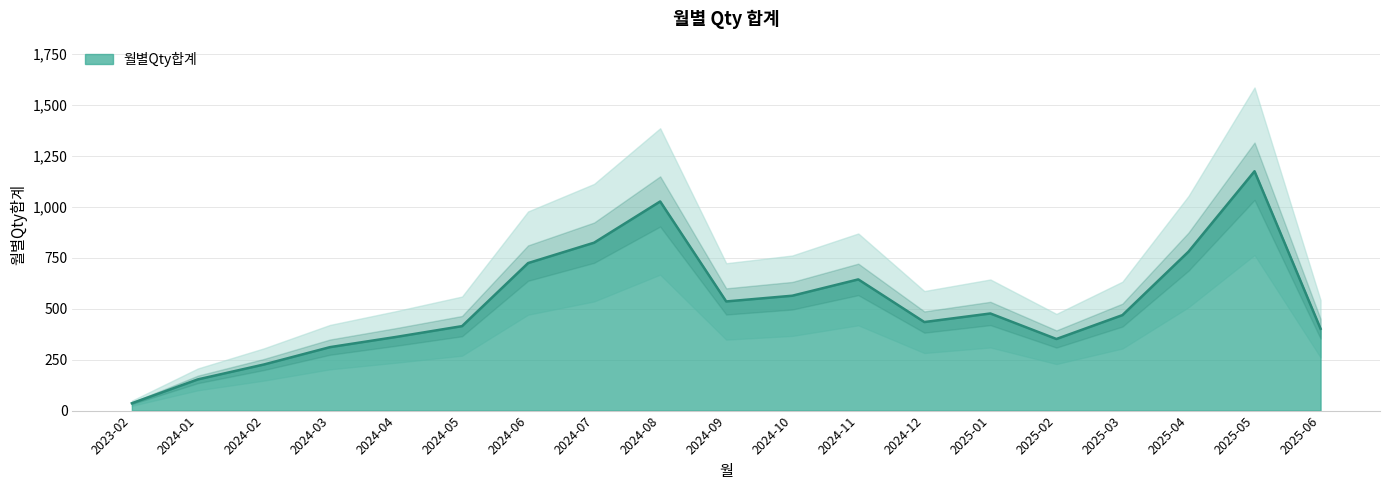

What is the sum of the values at 2023-02 and 2024-10?

599